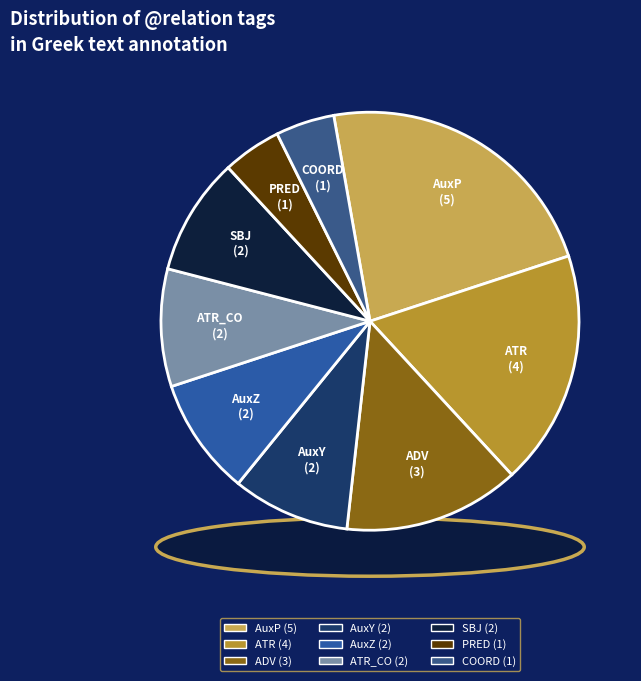

Which category has the smallest portion of the pie?

PRED